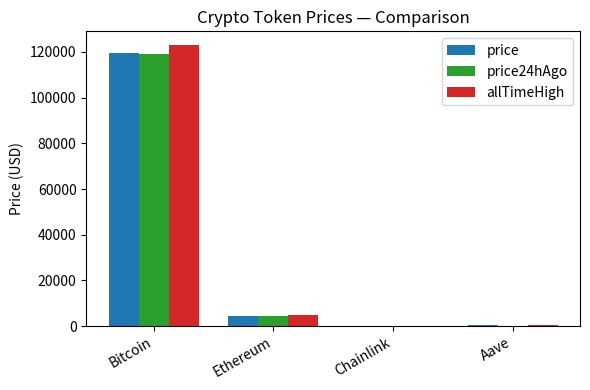

Is it true that allTimeHigh equals 182952.3 at Bitcoin?

False